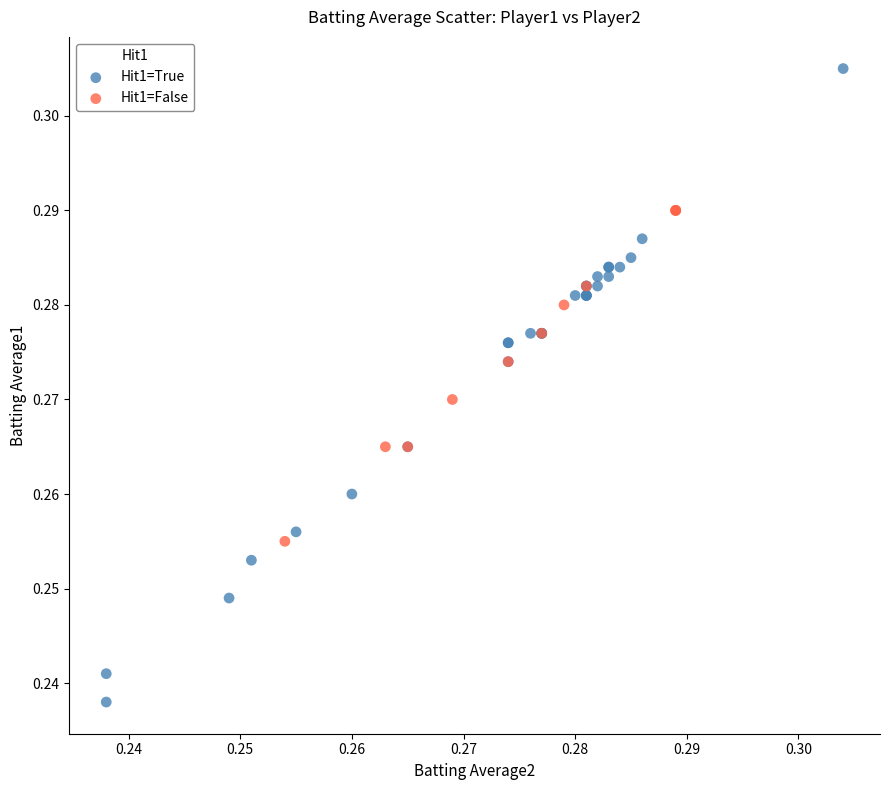

What are all the series names shown in the legend?

Hit1=True, Hit1=False